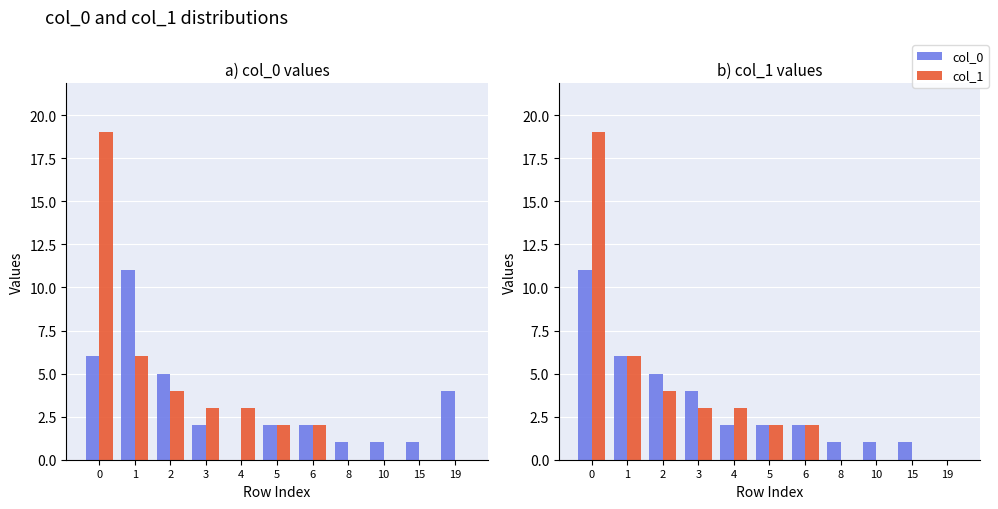

How many groups of bars are there?

11